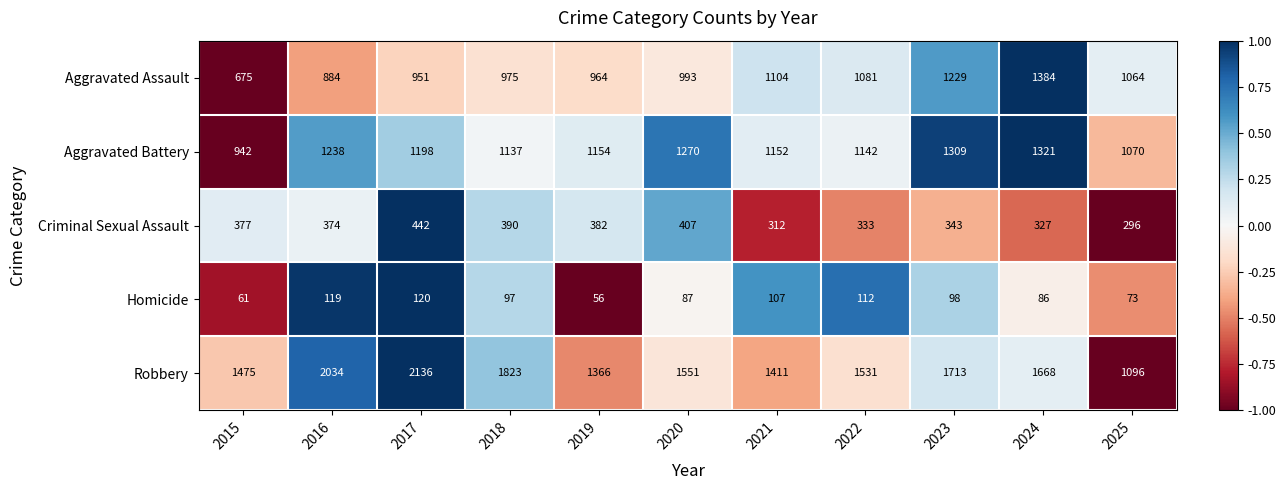

What is the total value across all series at 2024?

4786